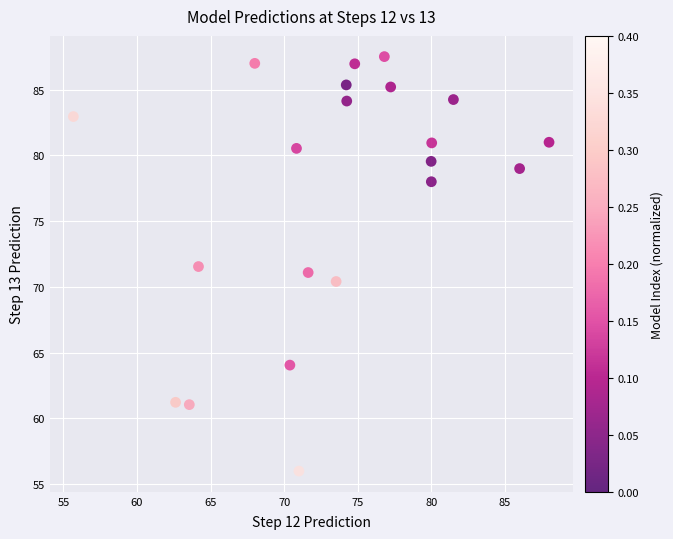

What is the range of Y values (max minus min)?

31.5